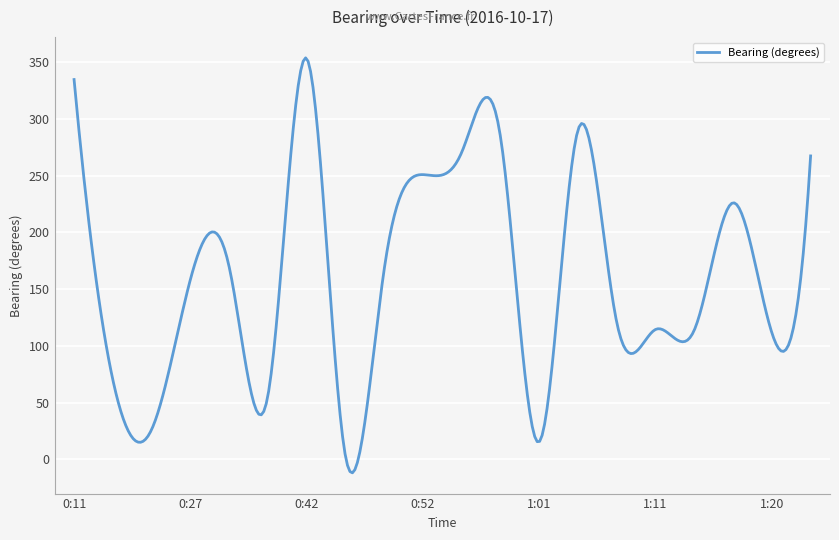

What is the greatest value displayed?

353.8